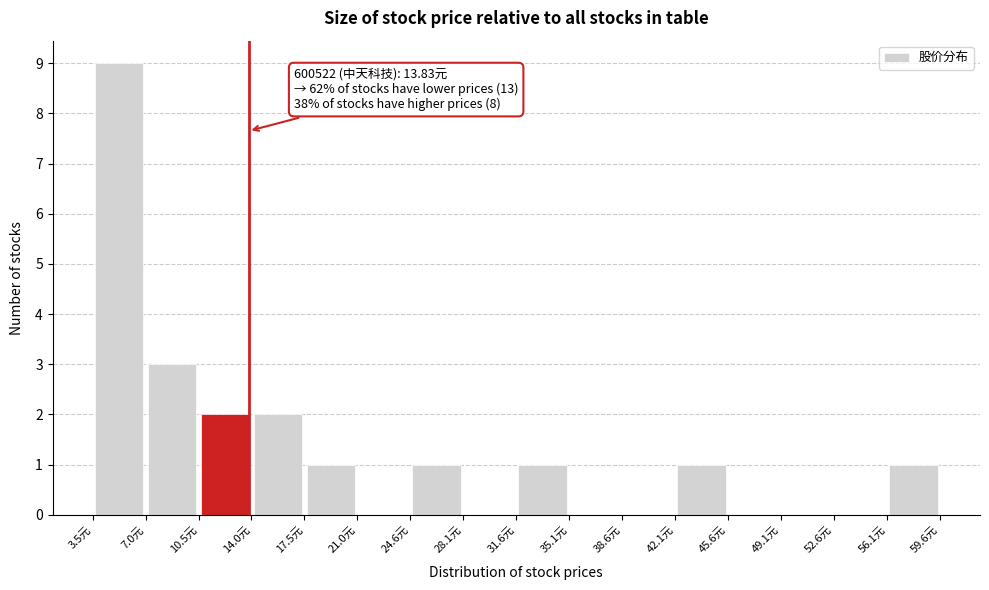

Which range on the x-axis has the tallest bar?

3.5 to 7.0